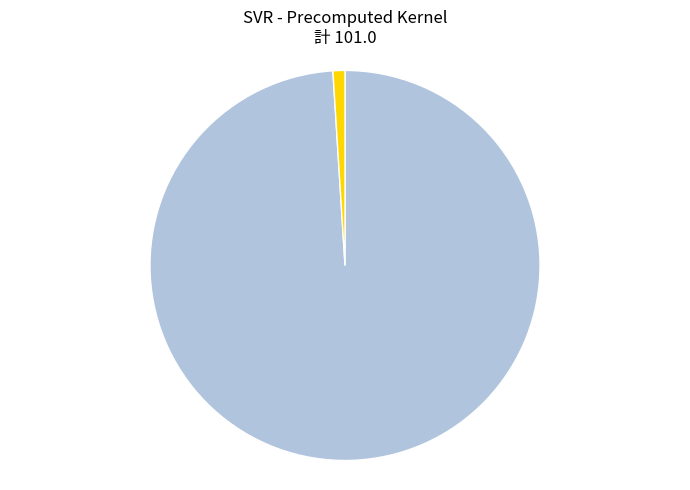

Rank the categories by value from highest to lowest.

C, epsilon